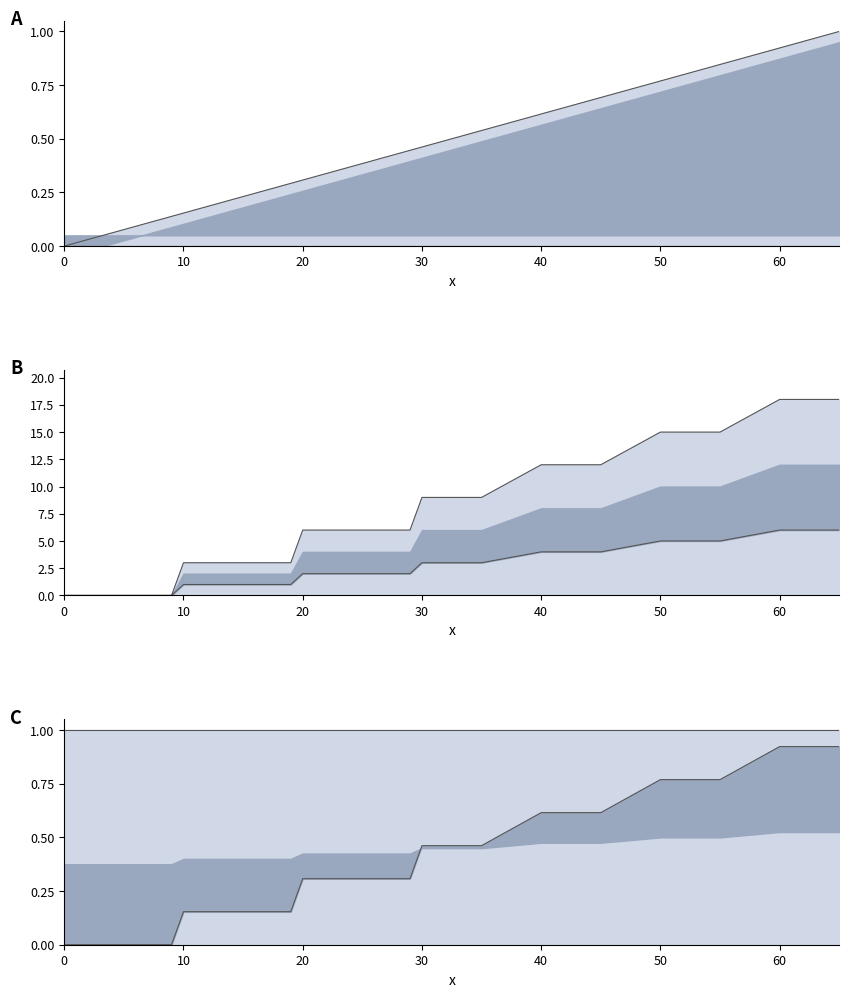

True or false: upper line and lower line intersect in this chart.

False